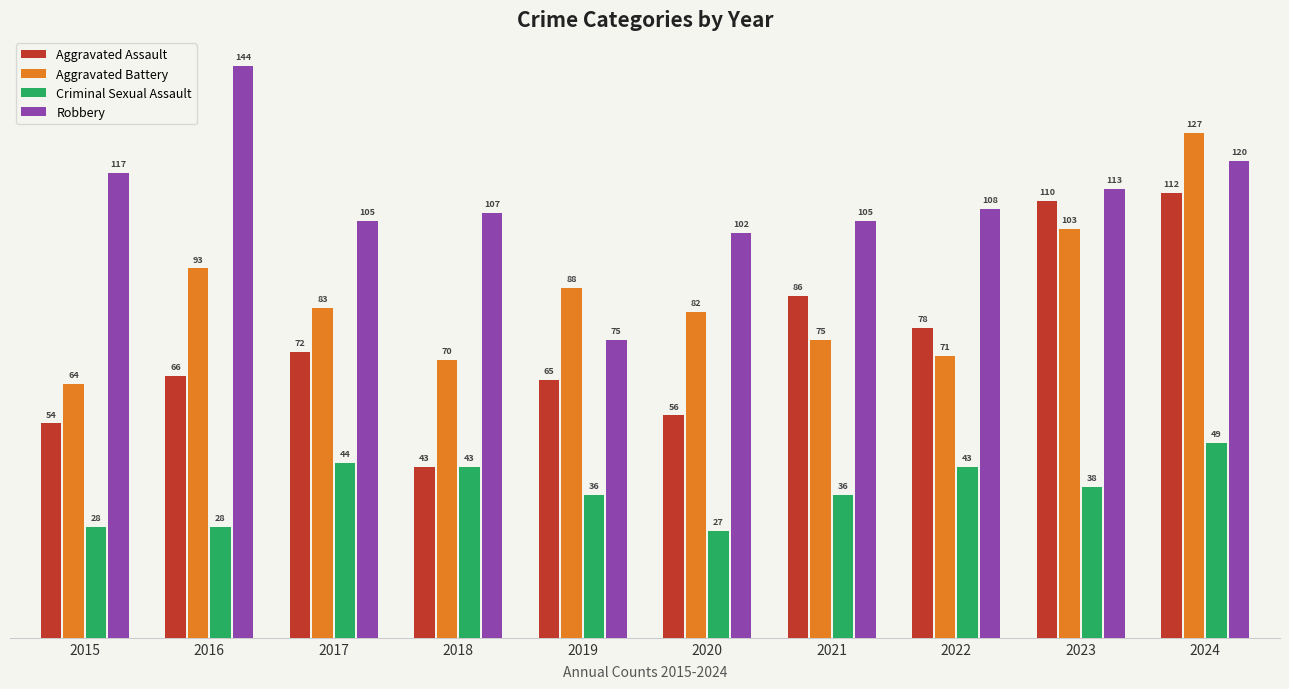

Is the value of Aggravated Assault at 2019 greater than the value of Robbery at 2023?

No